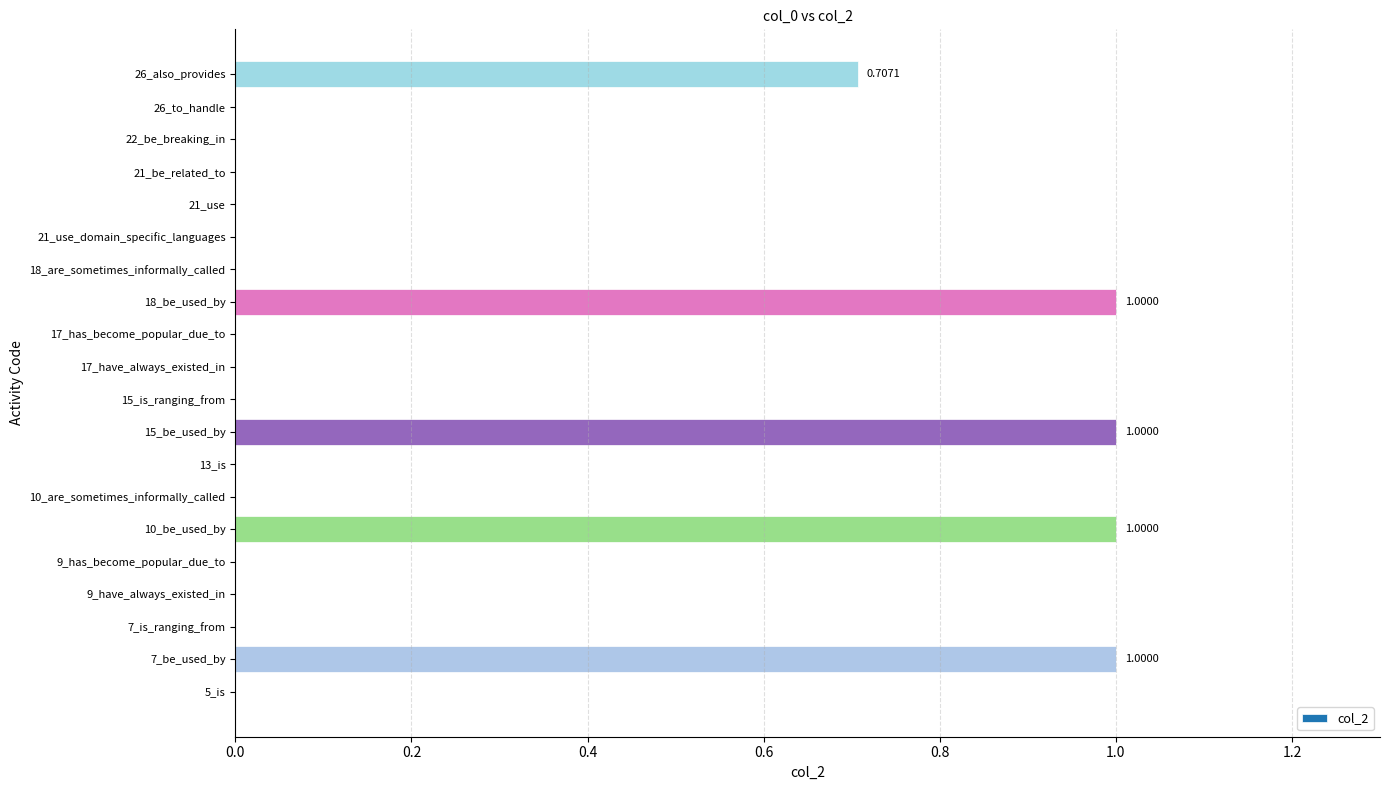

What is the sum of all values?

4.7